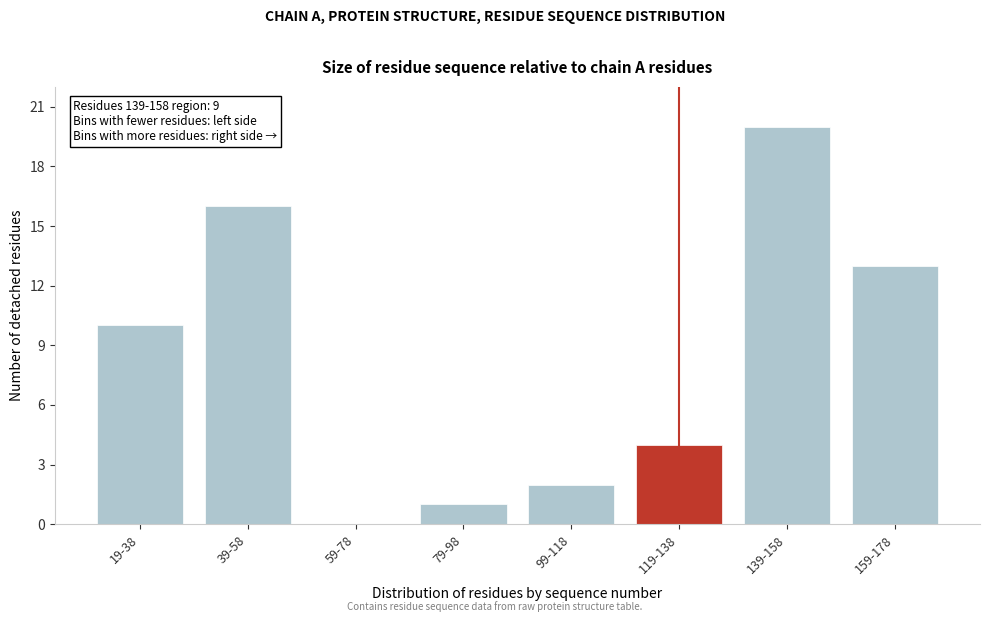

Reading left to right, transcribe all the data shown in this chart.

19-38=10	39-58=16	59-78=0	79-98=1	99-118=2	119-138=4	139-158=20	159-178=13